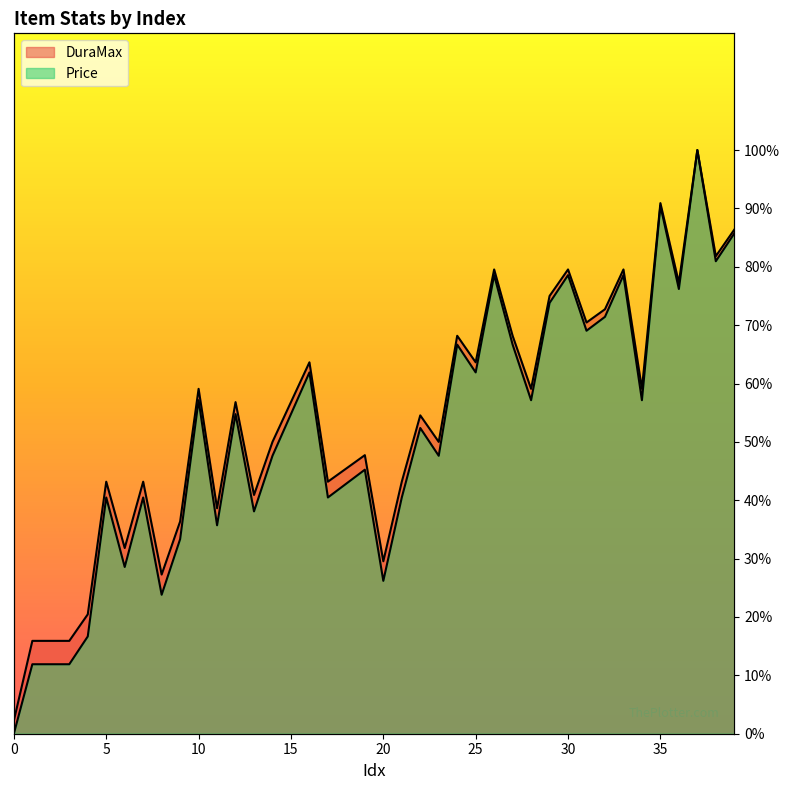

Rank the series at 25 from lowest to highest value.

Price, DuraMax